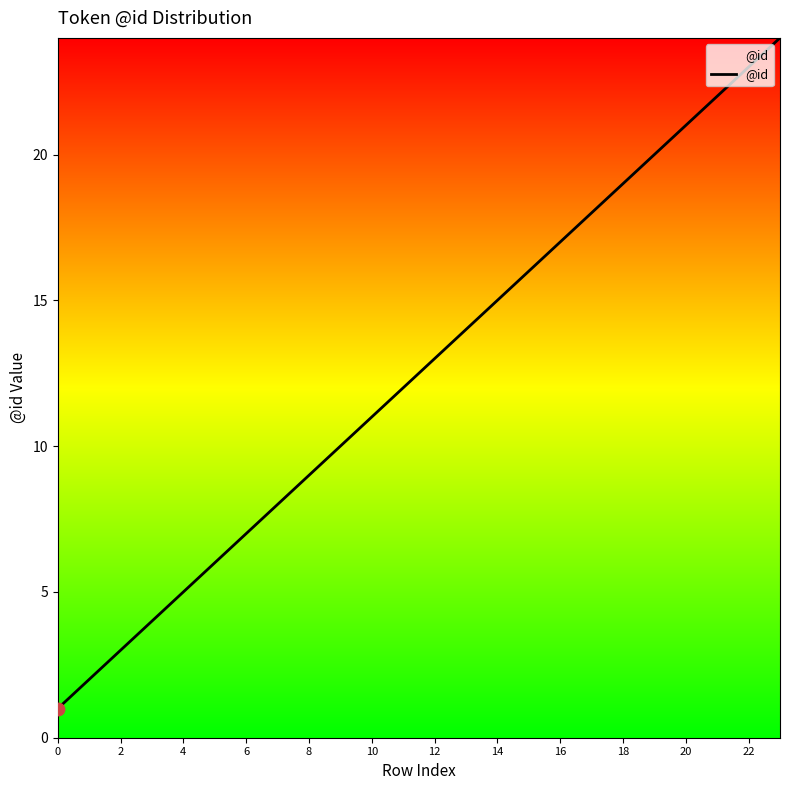

What is the greatest value displayed?

24